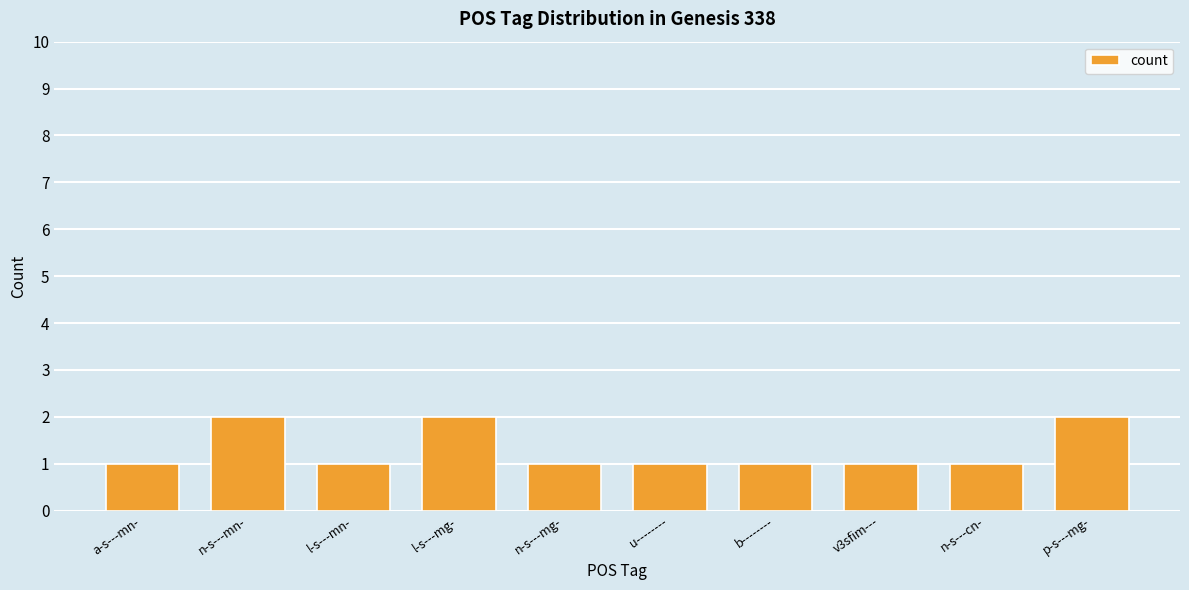

Approximately how many times larger is the value at l-s---mn- compared to p-s---mg-?

0.5